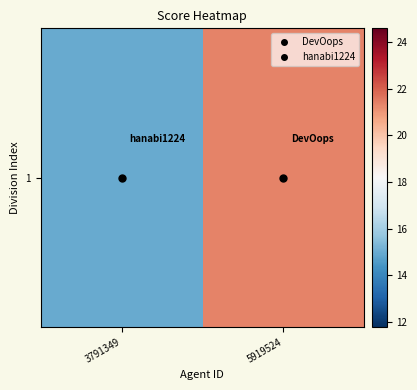

Rank the categories by value from highest to lowest.

5919524, 3791349